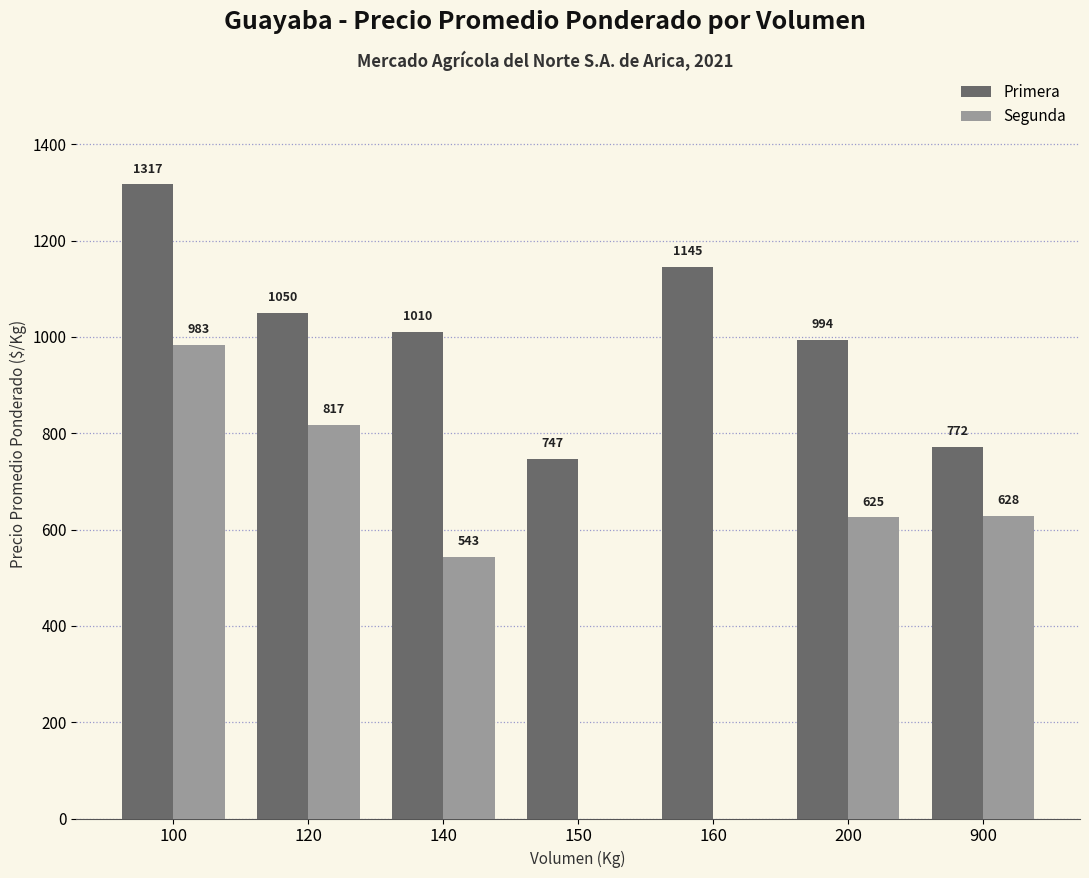

What are all the series names shown in the legend?

Primera, Segunda